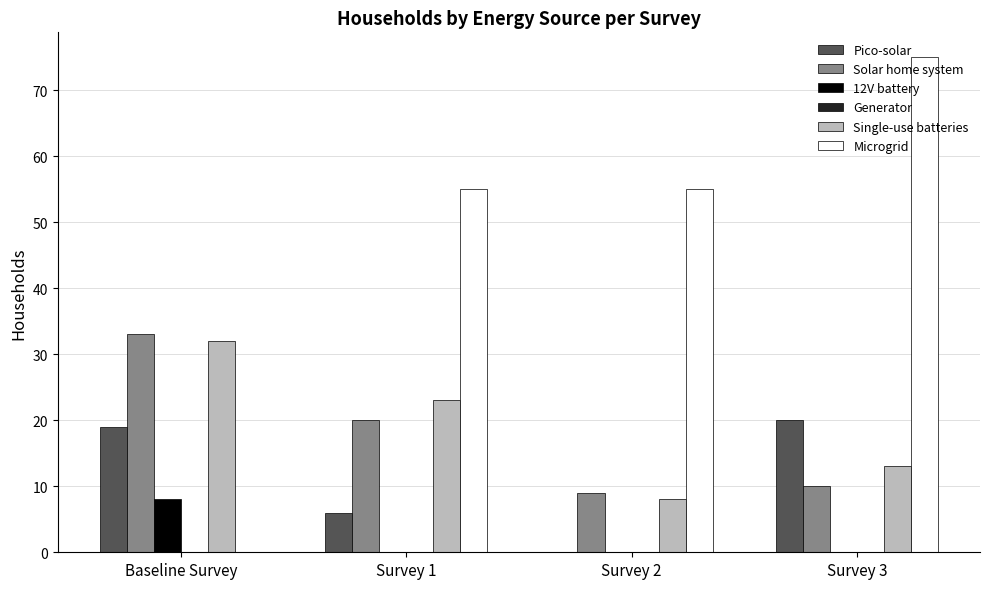

The Microgrid series shows -41 at Baseline Survey. True or false?

False